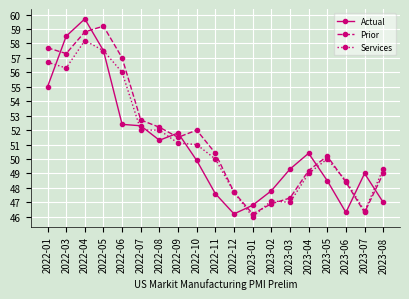

Reading left to right, list all the values displayed in this chart.

Actual: 55.0	58.5	59.7	57.5	52.4	52.3	51.3	51.8	49.9	47.6	46.2	46.8	47.8	49.3	50.4	48.5	46.3	49.0	47.0
Prior: 57.7	57.3	58.8	59.2	57.0	52.7	52.2	51.5	52.0	50.4	47.7	46.2	46.9	47.3	49.2	50.2	48.4	46.3	49.0
Services: 56.7	56.3	58.2	57.5	56.0	52.0	52.0	51.1	51.0	50.0	47.7	46.0	47.1	47.0	49.0	50.0	48.5	46.4	49.3